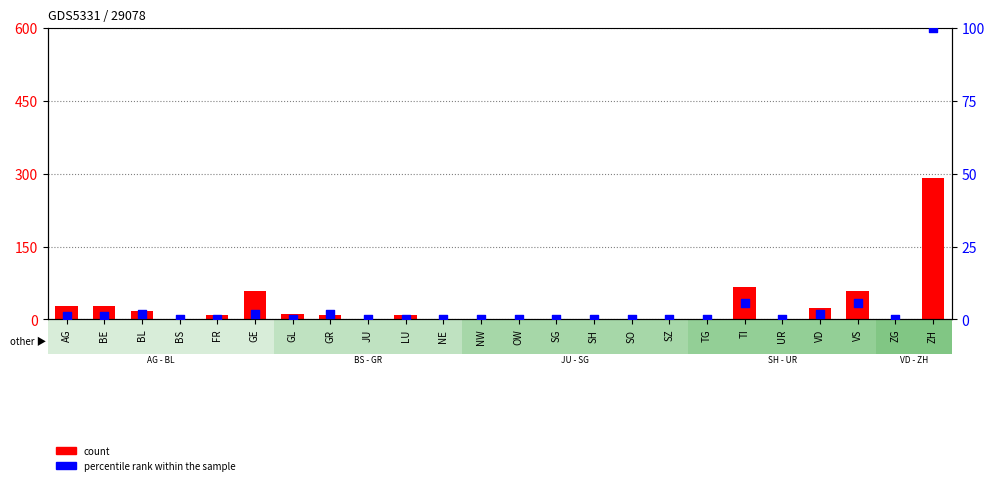

At how many categories does at least one series exceed 183?

1